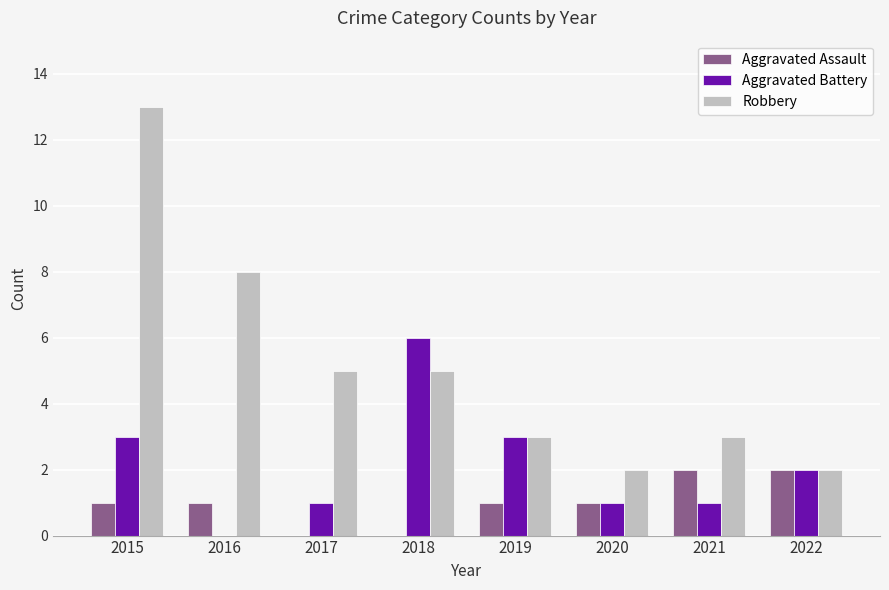

Reading left to right, list all the values displayed in this chart.

Aggravated Assault: 1	1	0	0	1	1	2	2
Aggravated Battery: 3	0	1	6	3	1	1	2
Robbery: 13	8	5	5	3	2	3	2